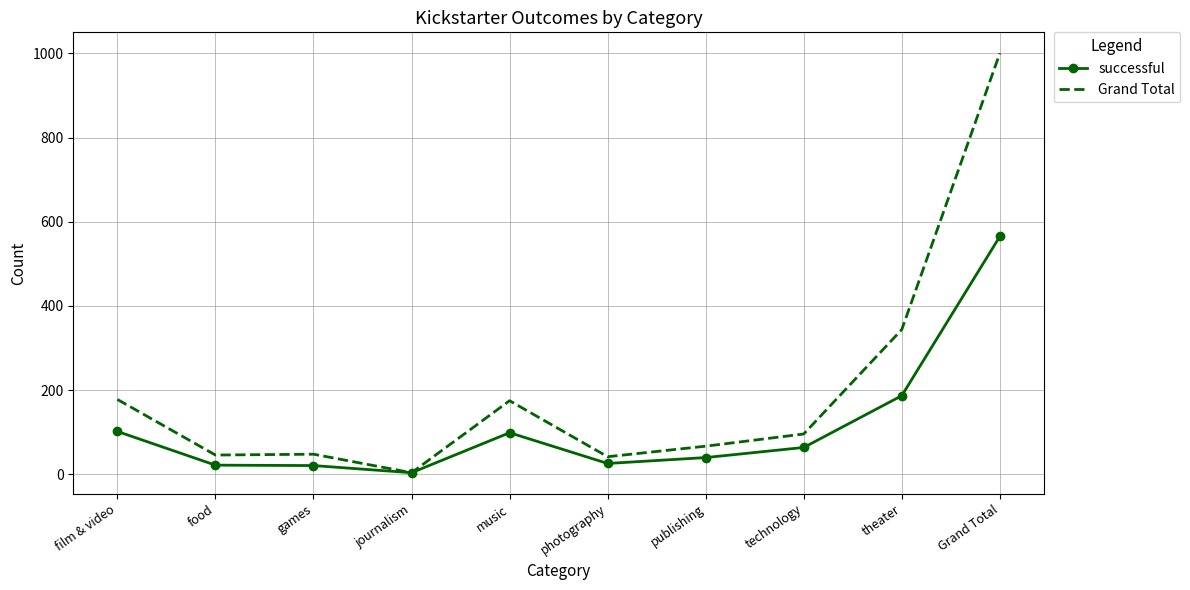

Which category has the highest value across all series?

Grand Total